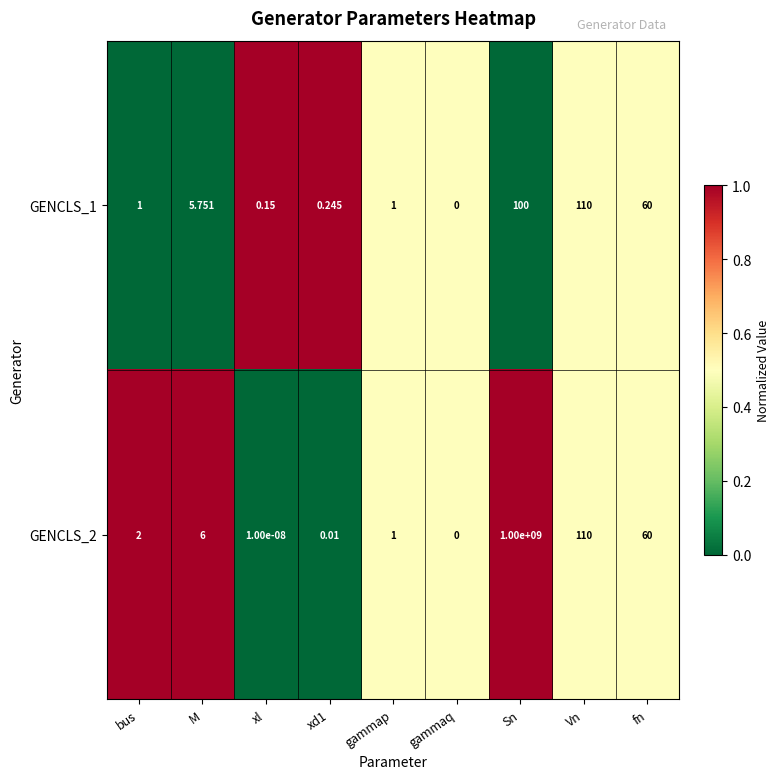

At which label does GENCLS_1 reach its minimum?

gammaq